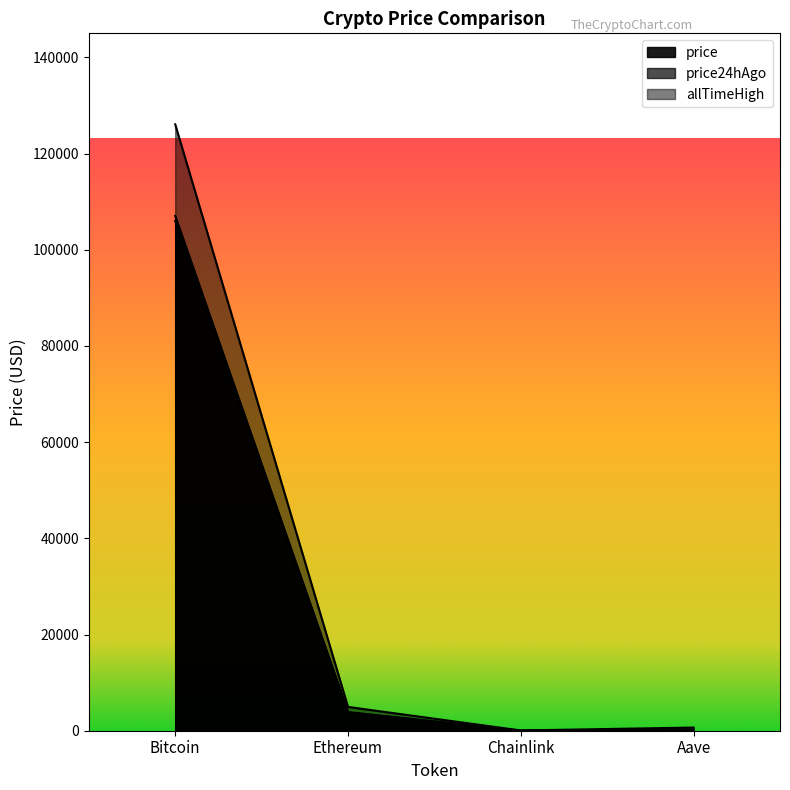

Is the value of price24hAgo at Ethereum greater than the value of allTimeHigh at Aave?

Yes